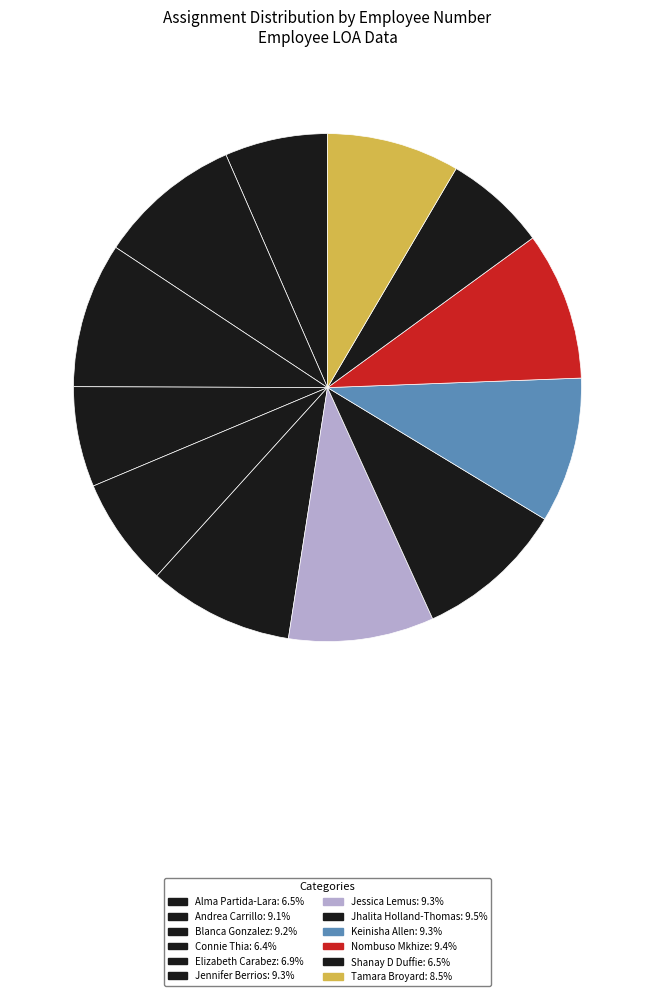

What is the total percentage of Keinisha Allen and Jhalita Holland-Thomas?

18.8%